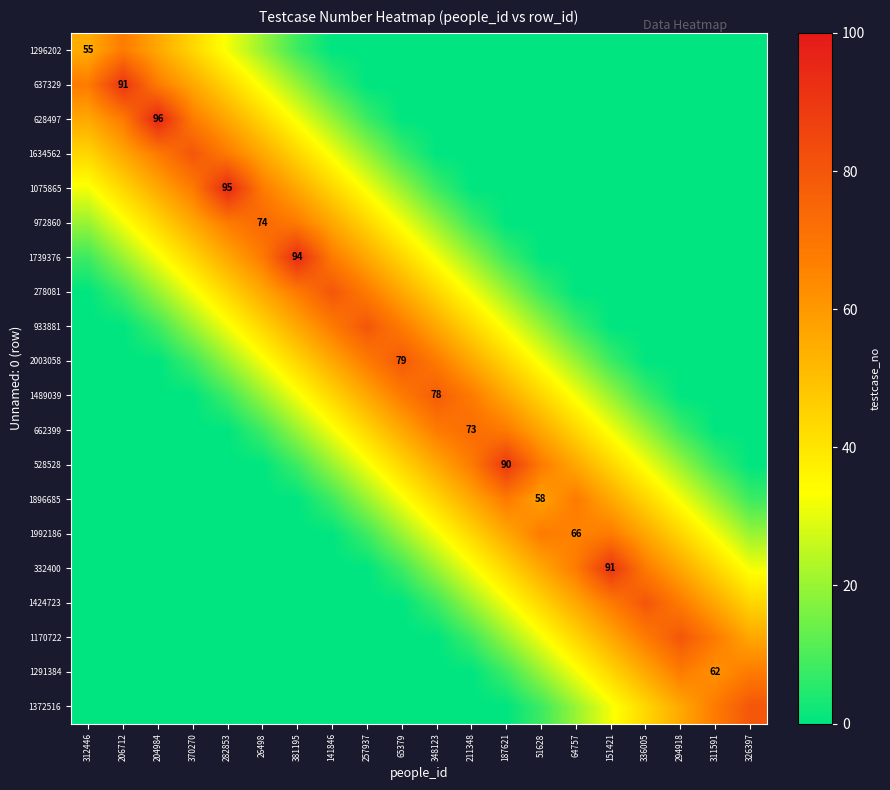

What is the total value across all series at 348123?

534